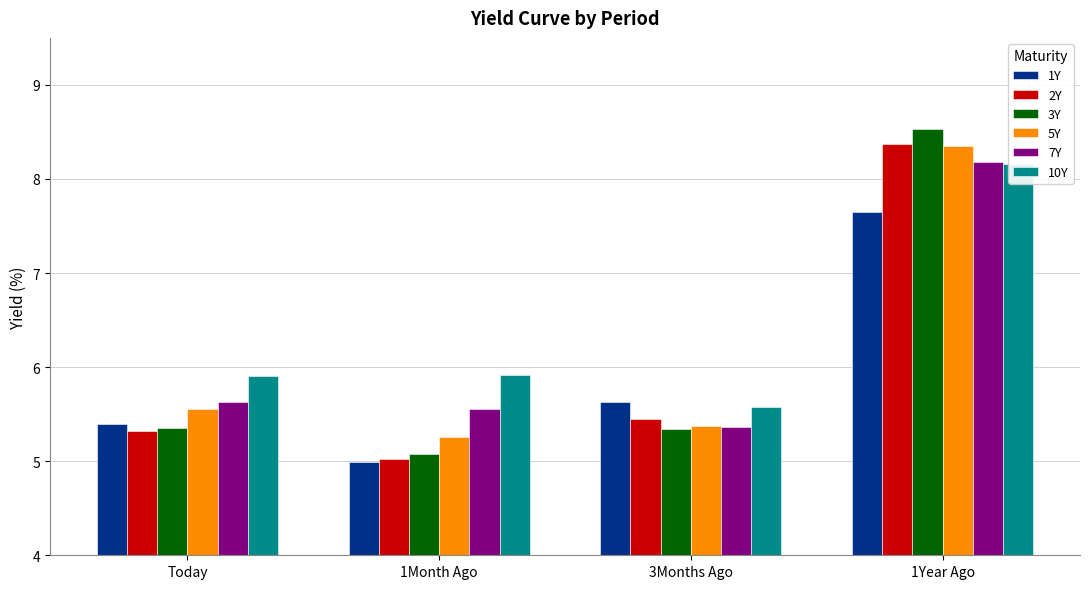

What position from the left is 1Year Ago?

4